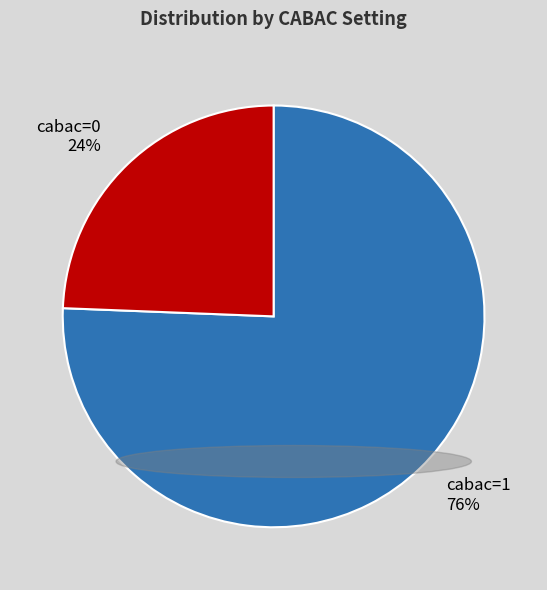

Which category has the biggest portion of the pie?

cabac=1